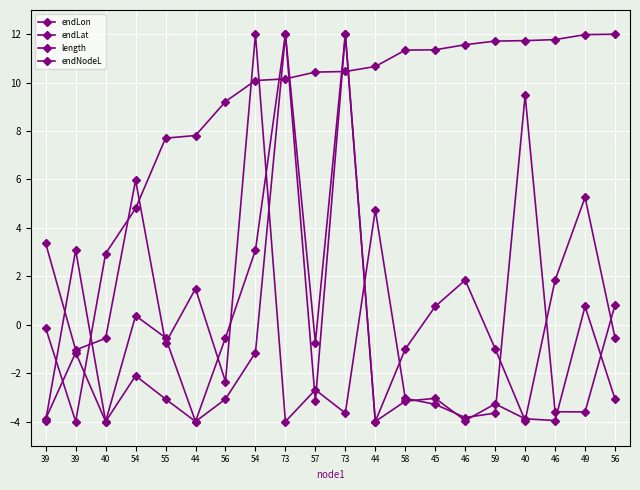

How many positive values does the endLat series have?

9